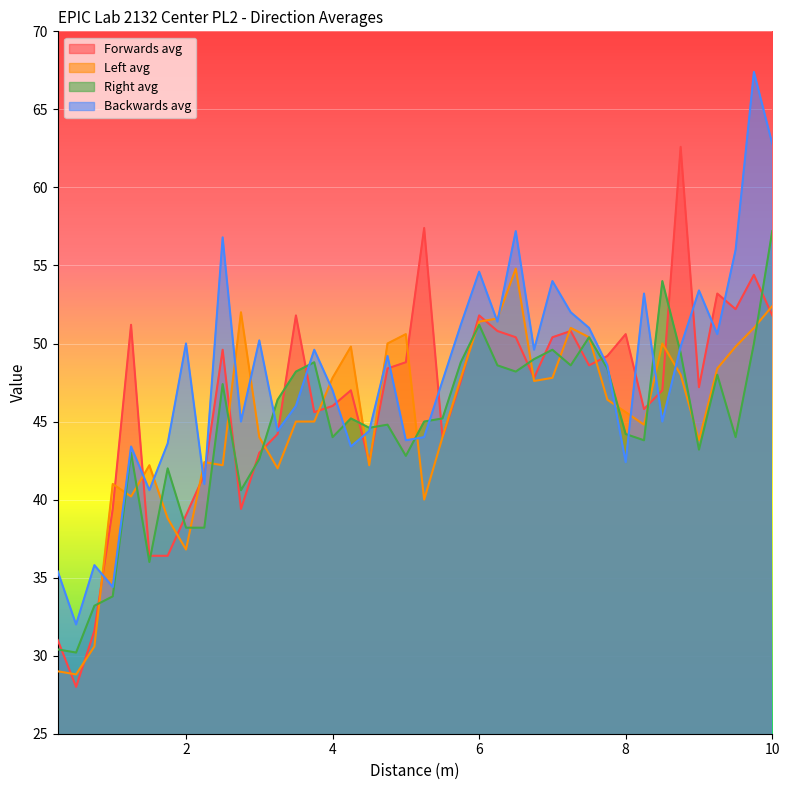

Where does the Backwards avg series first go above 49?

2